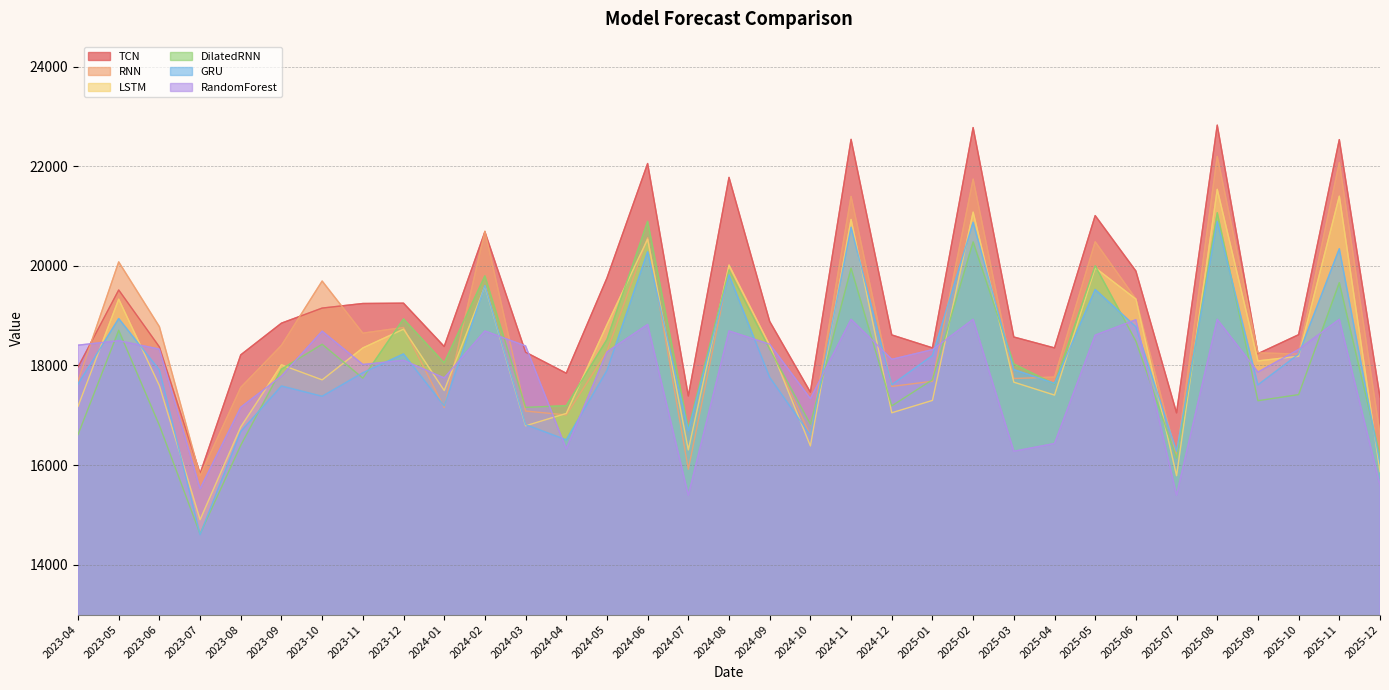

Reading left to right, what are all the values shown in this chart?

TCN: 17967.8	19515.1	18372.1	15829.2	18213.4	18849.4	19152.1	19244.0	19250.6	18381.3	20682.8	18266.9	17844.1	19755.0	22053.7	17388.2	21775.3	18883.8	17464.5	22538.8	18613.0	18353.0	22775.1	18571.5	18353.2	21008.6	19895.8	17049.1	22824.5	18236.8	18617.9	22534.0	17365.5
RNN: 17691.0	20079.0	18778.2	15787.4	17560.7	18404.1	19694.7	18648.8	18762.9	17156.5	20694.6	17085.3	17007.3	18281.3	20566.0	15916.6	19916.1	18369.6	16595.0	21394.5	17579.6	17683.5	21741.0	17737.9	17767.7	20483.5	19336.5	16178.6	22196.3	18254.5	18228.0	22074.0	16621.1
LSTM: 17181.1	19330.8	17594.6	14904.0	16767.0	18013.1	17711.3	18352.1	18729.2	17497.3	19591.1	16789.5	17037.5	18817.9	20536.4	16305.3	20016.1	18402.2	16385.0	20930.8	17050.4	17298.9	21077.9	17665.1	17405.5	19961.1	19332.2	15788.0	21535.5	18091.6	18184.7	21398.6	15868.6
DilatedRNN: 16612.2	18705.9	16797.9	14619.1	16399.4	17926.0	18425.7	17746.0	18935.3	18052.6	19798.1	17158.7	17193.2	18522.4	20894.0	16731.9	19917.8	18327.2	16821.1	19953.1	17189.0	17712.8	20481.1	18031.1	17627.4	20000.8	18489.7	16139.7	21065.9	17292.8	17415.2	19662.7	16186.2
GRU: 17626.6	18941.7	17909.7	14604.9	16675.4	17587.9	17381.8	17853.8	18231.4	17187.8	19604.4	16812.9	16506.7	17899.9	20282.4	16690.5	19818.6	17761.3	16599.4	20773.9	17613.2	18199.3	20873.6	17917.8	17640.4	19525.3	18777.3	16274.6	20893.3	17611.3	18228.1	20342.8	16041.3
RandomForest: 18407.7	18496.6	18328.6	15526.0	17161.4	17787.9	18689.0	18019.7	18103.3	17749.9	18692.4	18392.4	16325.4	18272.0	18823.8	15396.1	18693.3	18426.9	17333.5	18926.0	18124.0	18317.6	18926.0	16278.3	16433.2	18608.6	18918.2	15396.1	18926.0	17866.9	18322.6	18926.0	15598.7